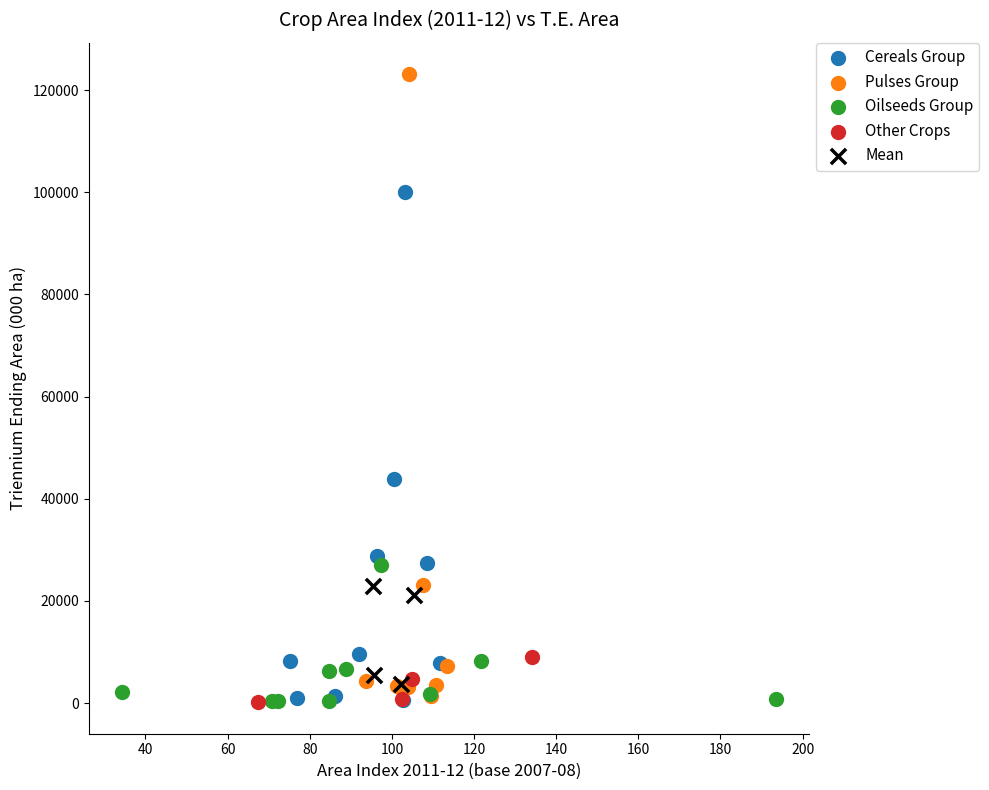

Which series has the widest spread of Y values?

Pulses Group